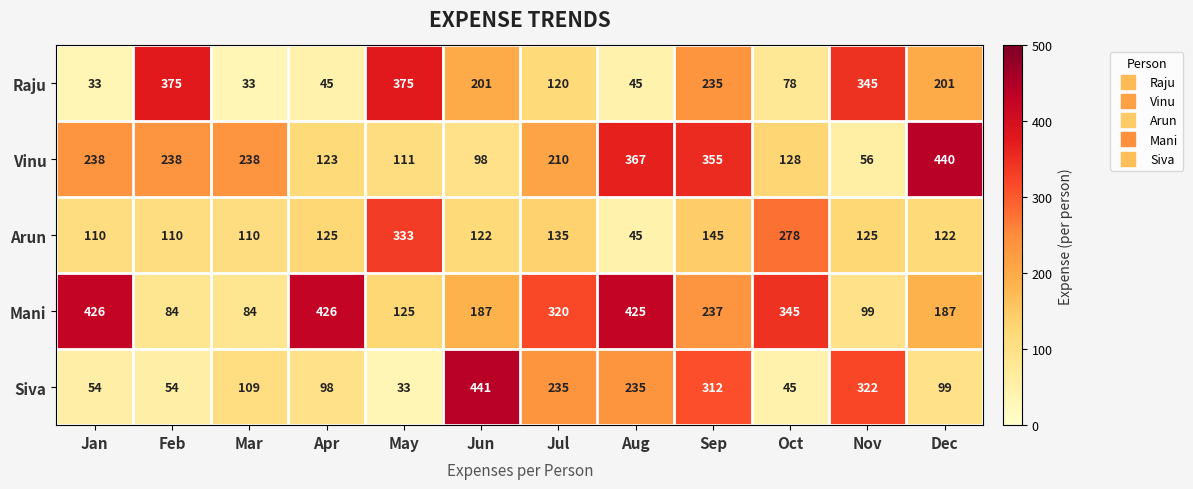

Which category has the highest value across all series?

Jun